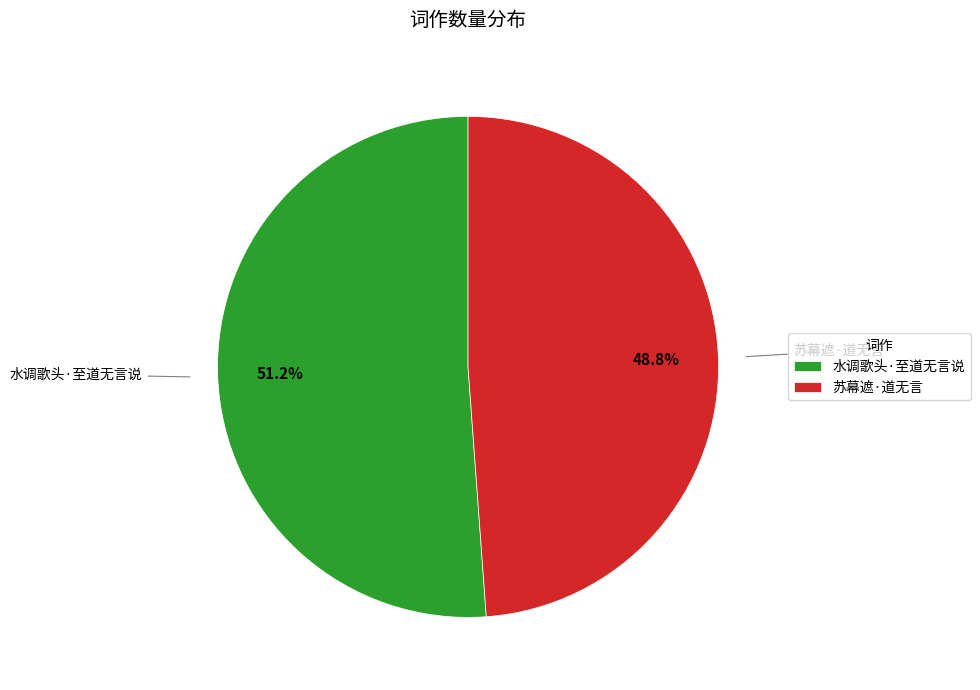

Which category has the smallest portion of the pie?

苏幕遮·道无言